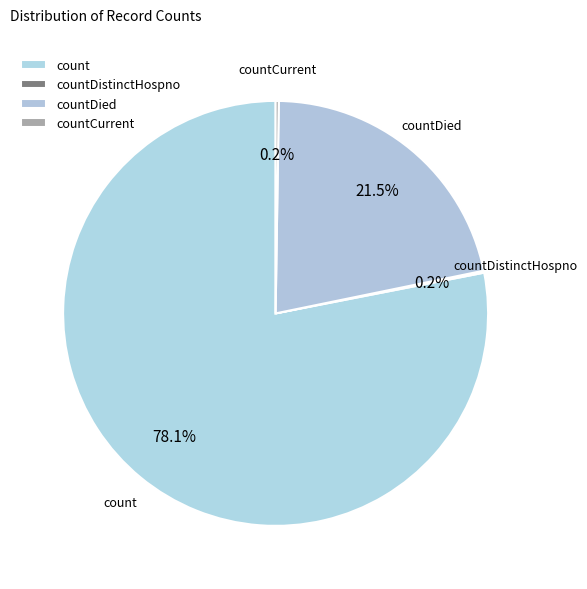

Which has a higher value, count or countDied?

count